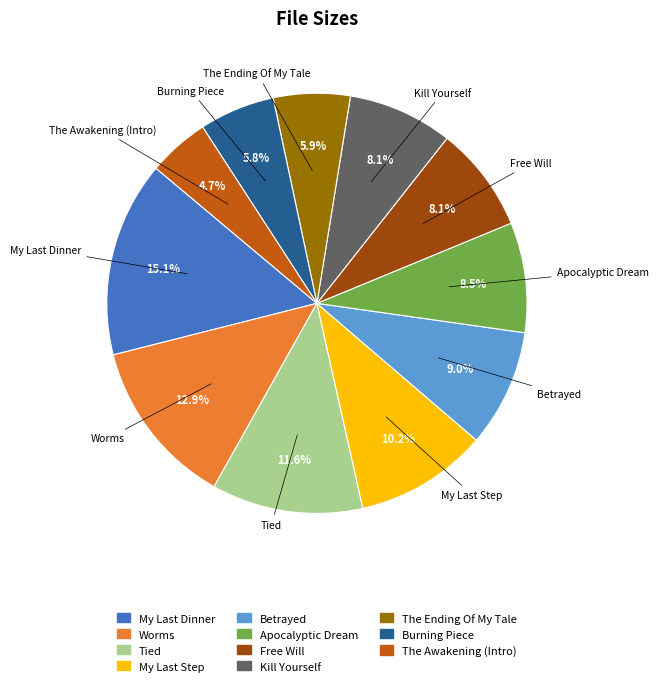

Is there a majority slice in this chart?

No